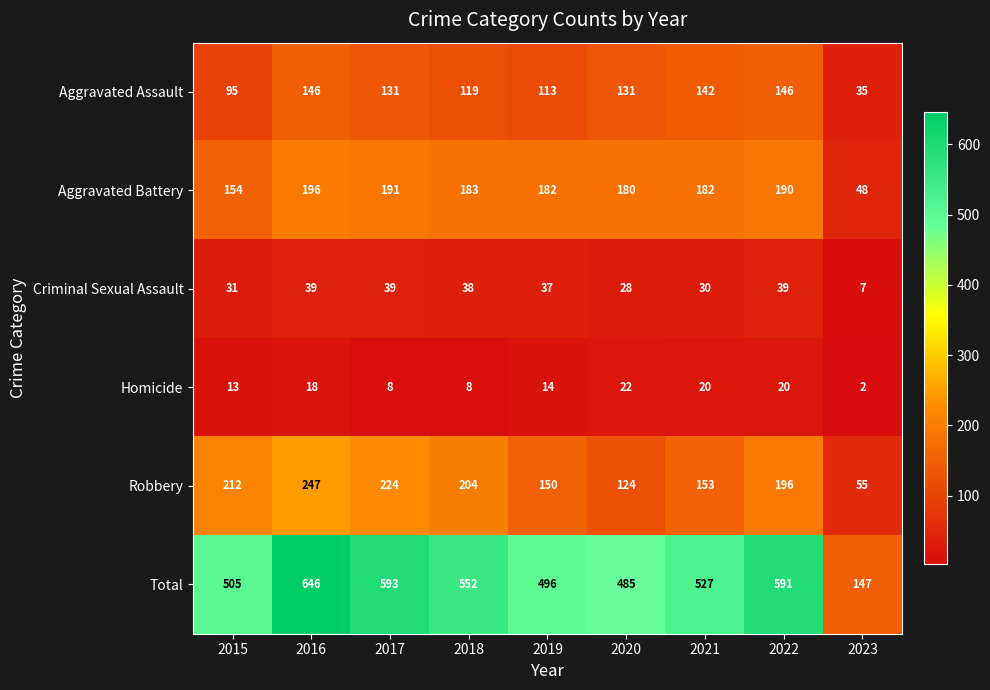

What is the difference between the maximum and minimum values in the Aggravated Assault series?

111